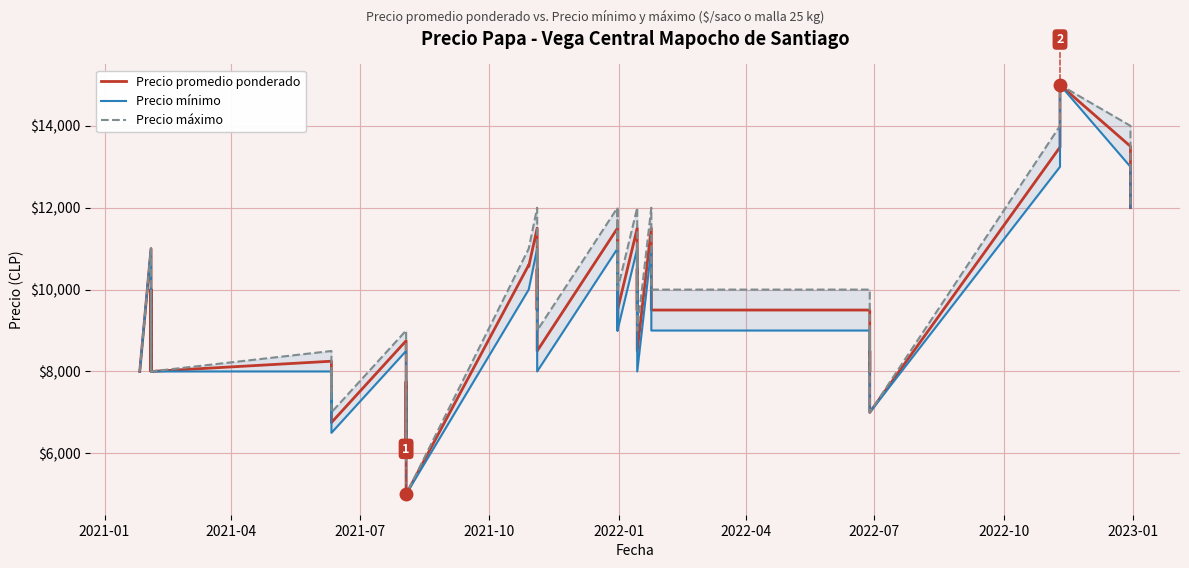

What is the minimum value for Precio promedio ponderado?

5000